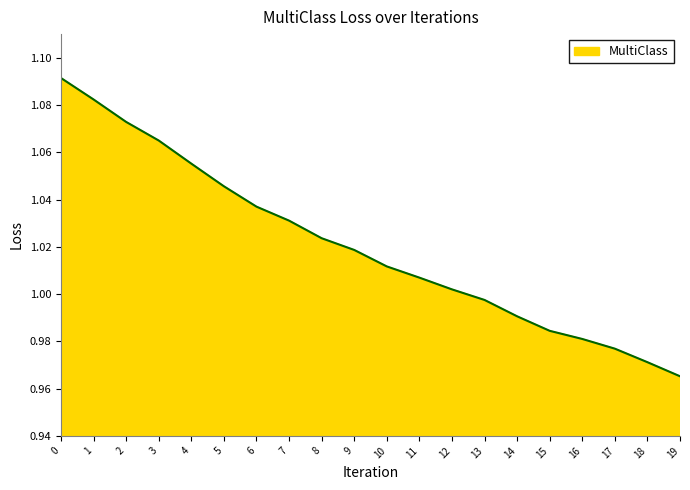

How many lines are shown in the chart?

1